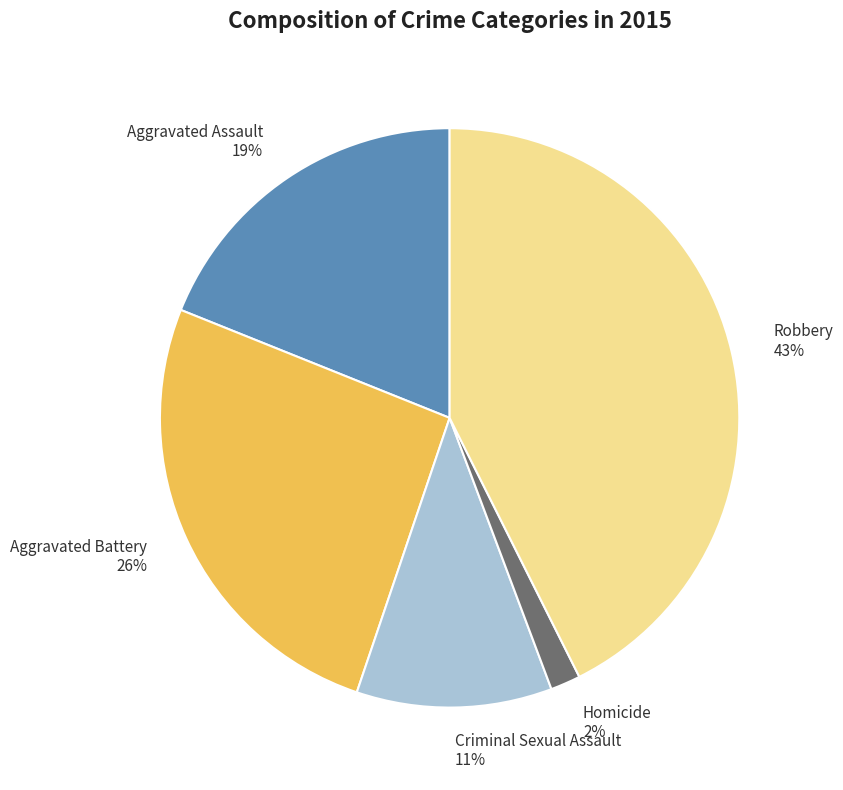

Is the sum of Aggravated Assault 19% and Criminal Sexual Assault 11% greater than half?

No